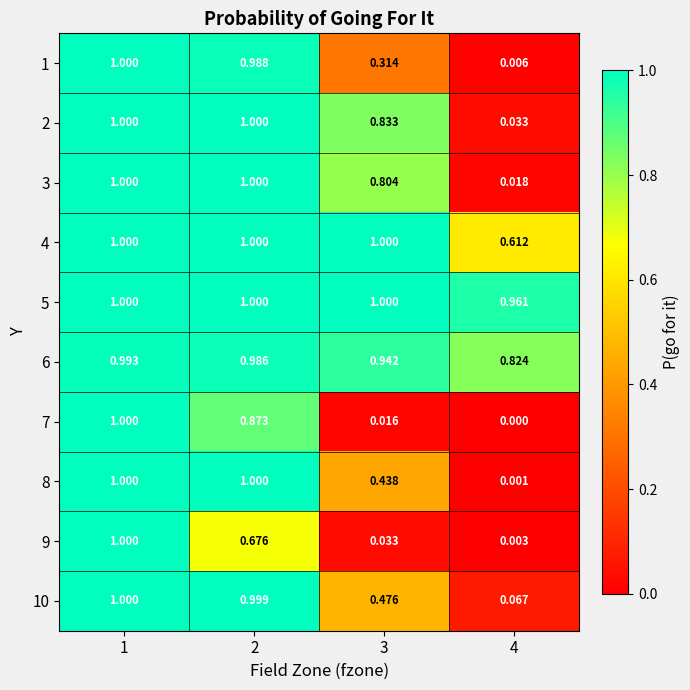

What is the spread (max minus min) of values at 3?

1.0